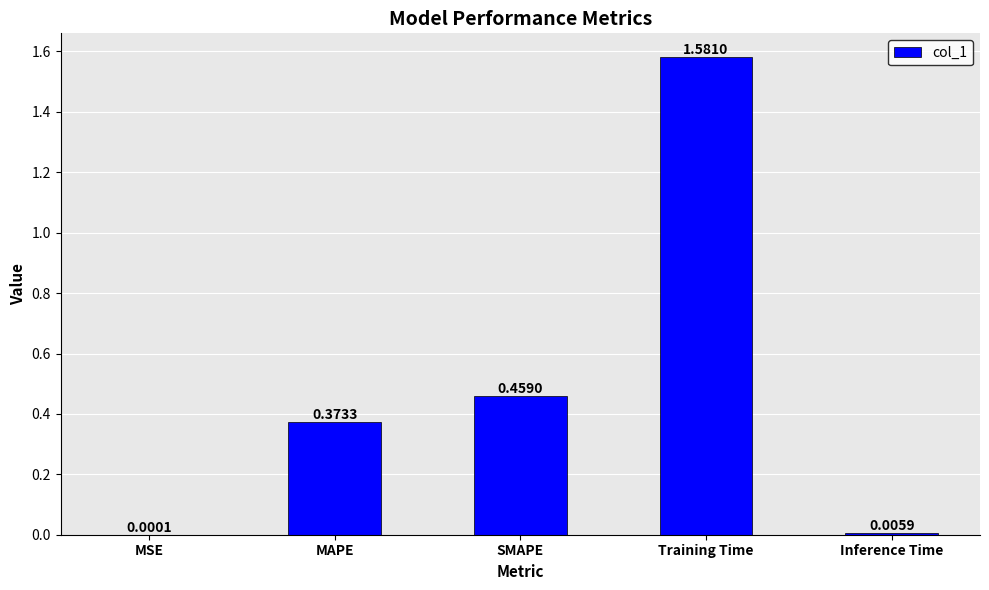

Which has a higher value, Inference Time or SMAPE?

SMAPE